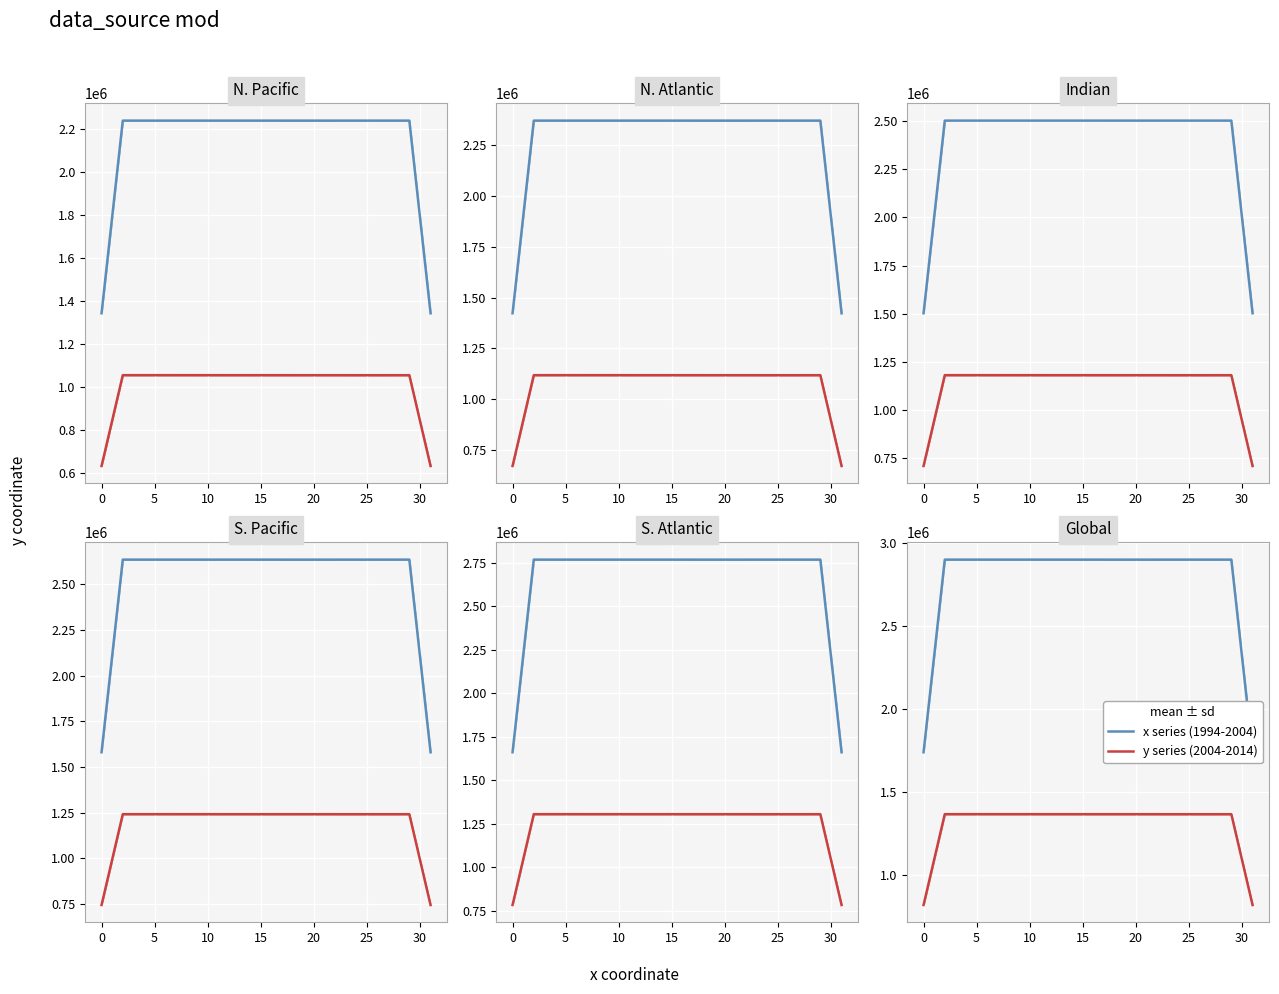

What is the lowest value of the x series (1994-2004) series?

1738998.2